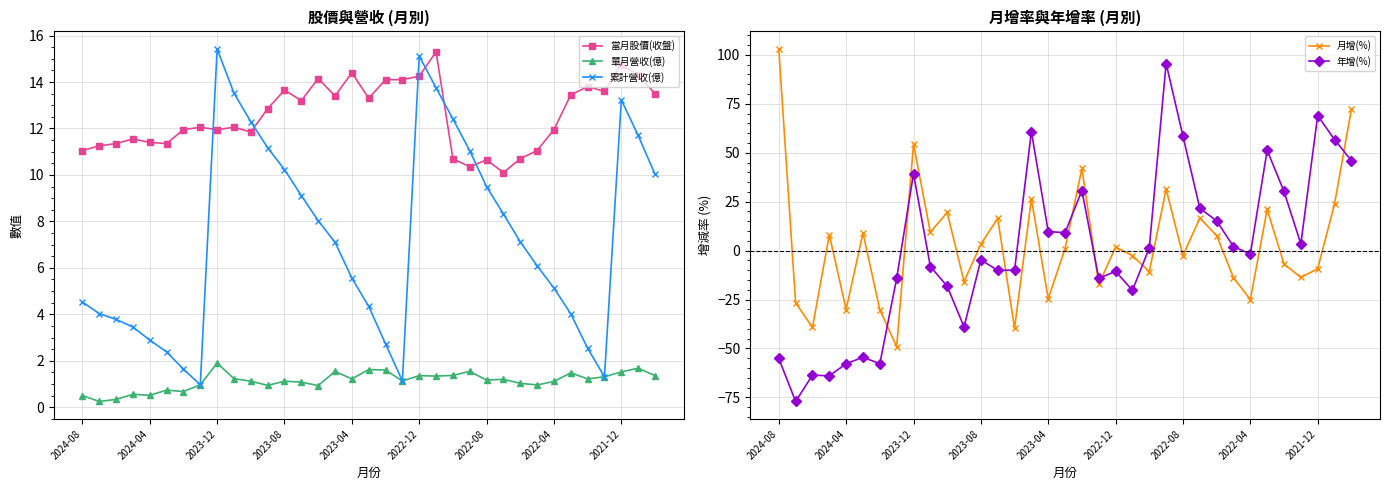

True or false: 單月營收(億) and 當月股價(收盤) cross at least once.

False